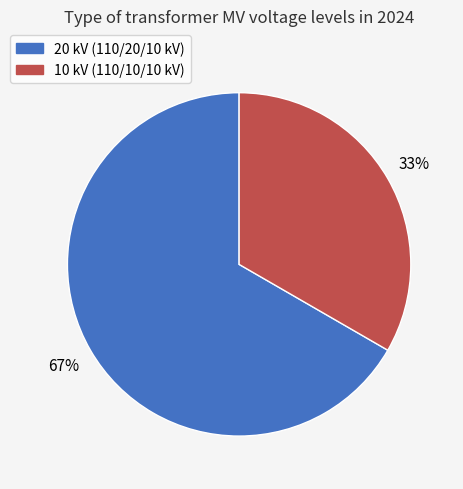

How many slices are in this pie chart?

2